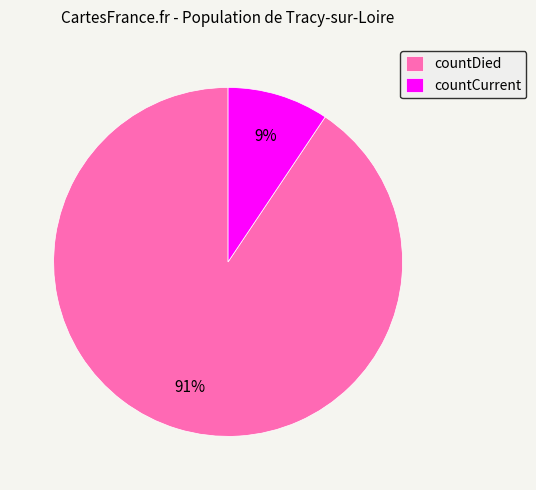

Which category accounts for the majority?

countDied